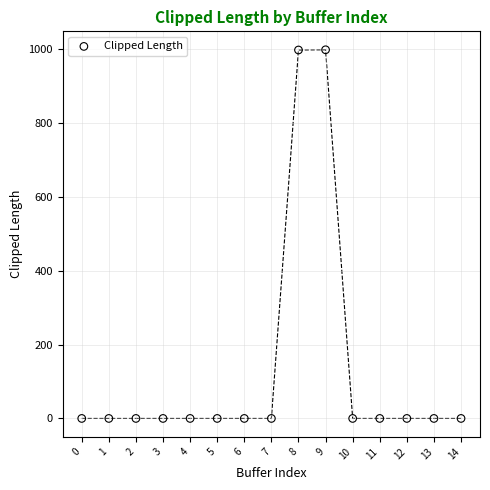

What is the range of Y values (max minus min)?

998.9